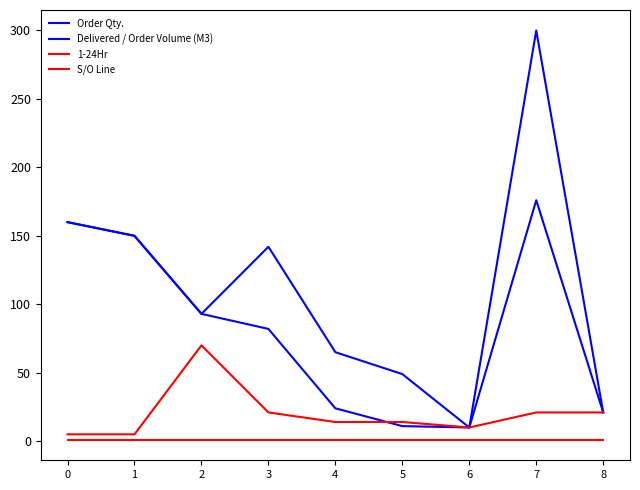

List the series in order of their peak value, lowest first.

S/O Line, 1-24Hr, Delivered / Order Volume (M3), Order Qty.